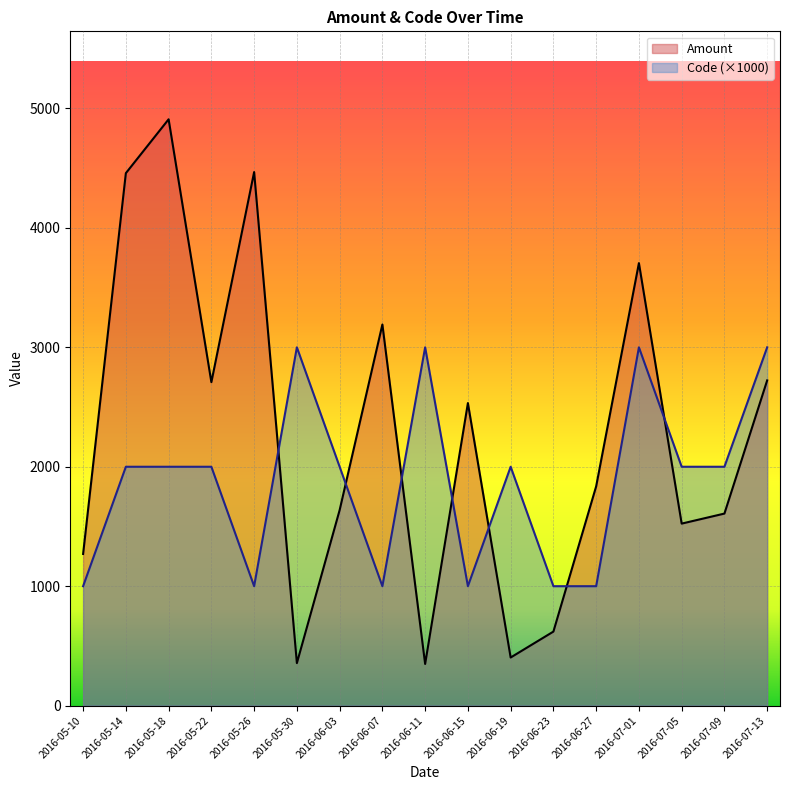

Which series changed the most between 2016-05-14 and 2016-06-27?

Amount